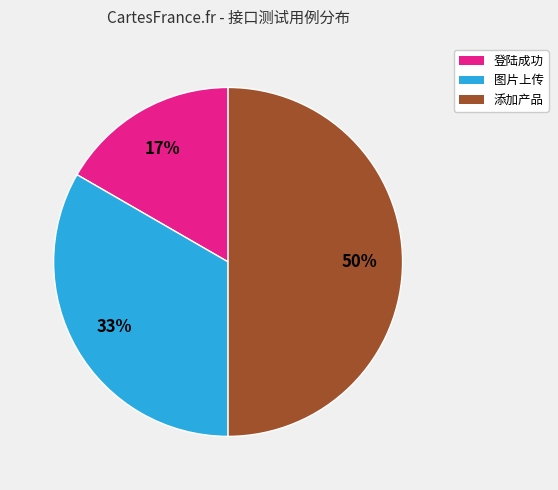

To the nearest percent, what is the difference between the largest and smallest slice percentages?

33%